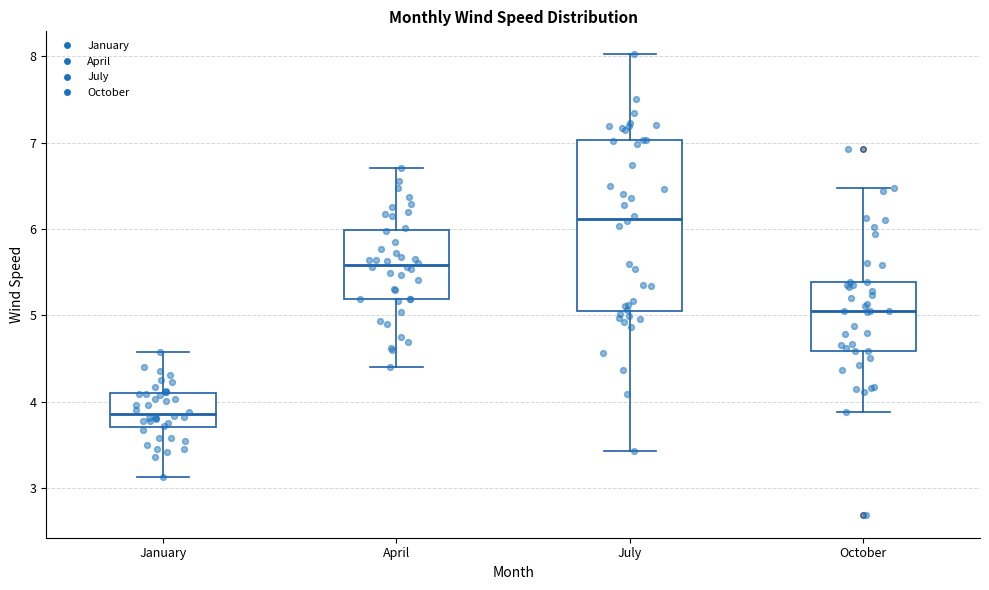

Where is the upper edge of the box for January on the y-axis? The values are not printed on the chart, so give them approximately, as read against the axis.

4.1